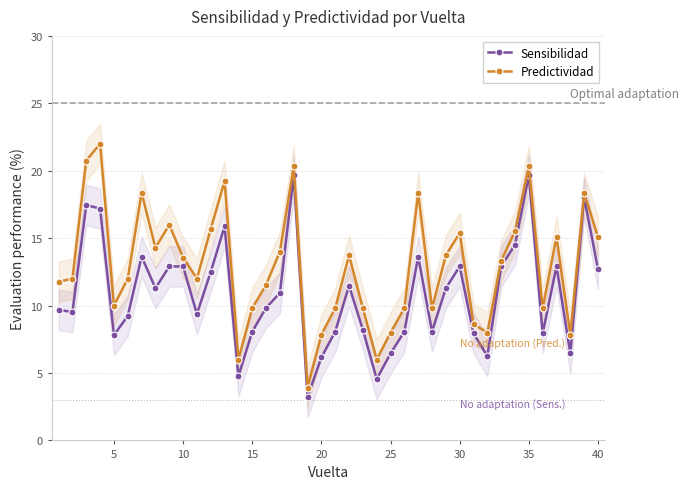

The value of Predictividad at 15 is 16.1. True or false?

False